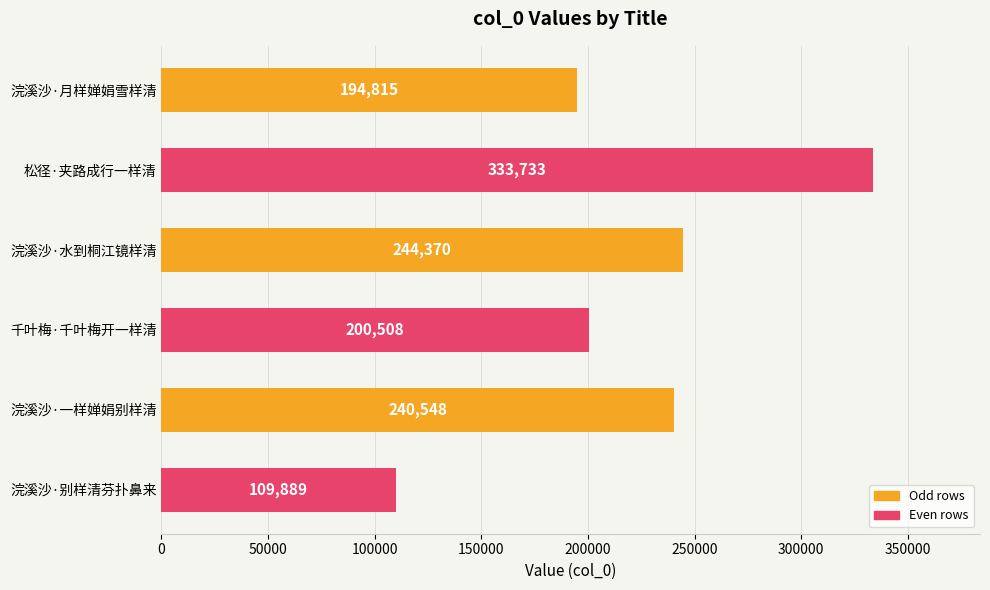

Which has a higher value, 松径·夹路成行一样清 or 浣溪沙·月样婵娟雪样清?

松径·夹路成行一样清